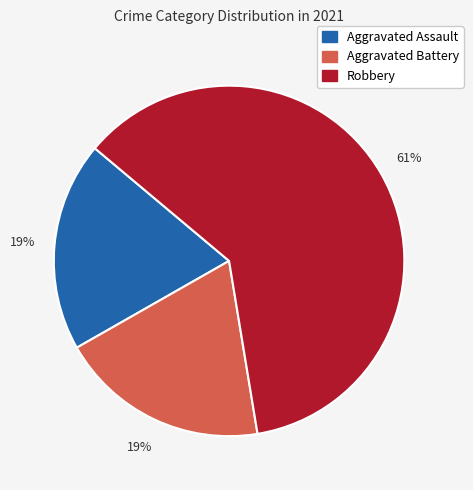

Count the number of slices in the pie.

3